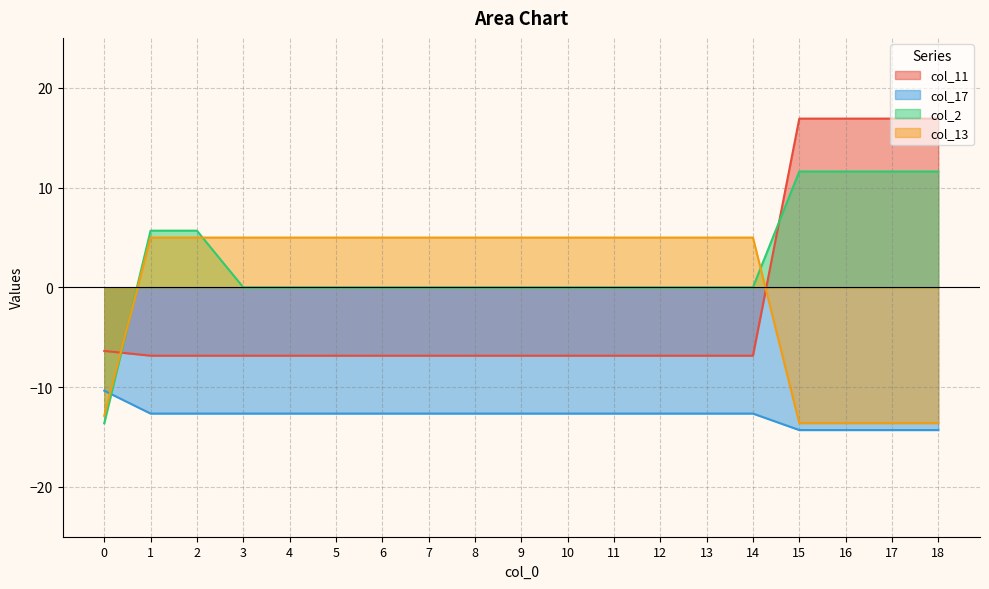

What is the minimum value for col_17?

-14.3